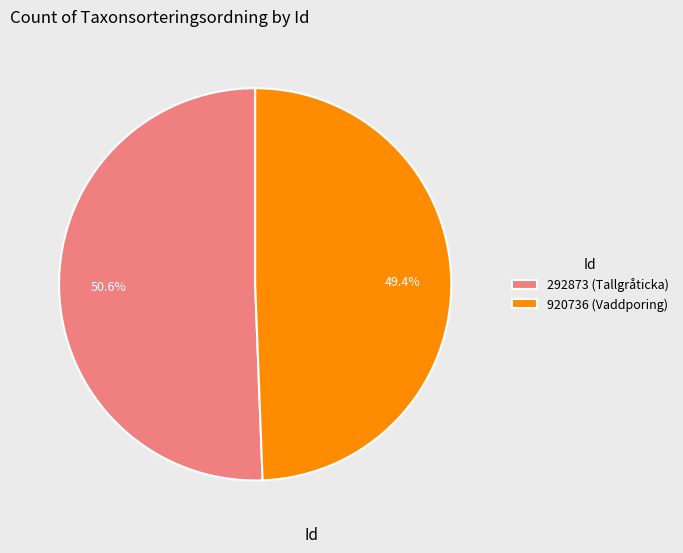

To the nearest percent, what is the combined percentage of 292873 (Tallgråticka) and 920736 (Vaddporing)?

100%